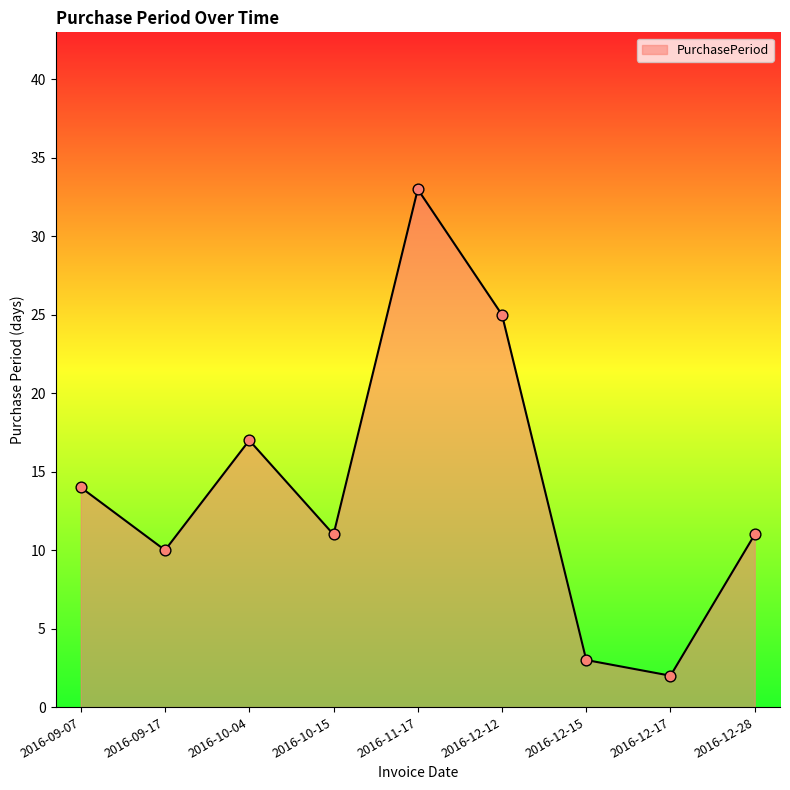

Between 2016-09-17 and 2016-12-15, which is larger?

2016-09-17